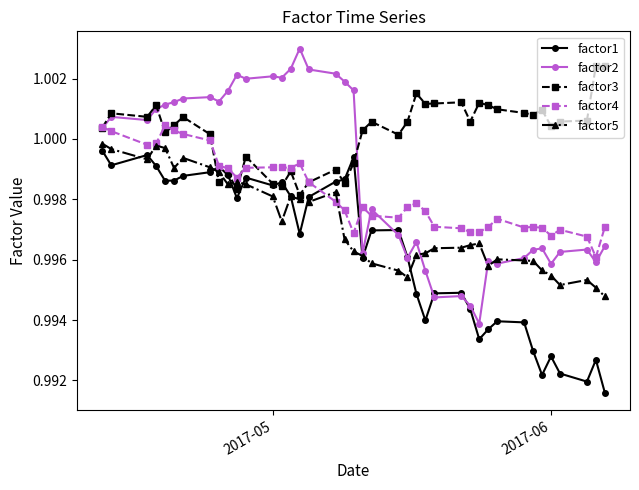

Which series has the largest total across all categories?

factor3